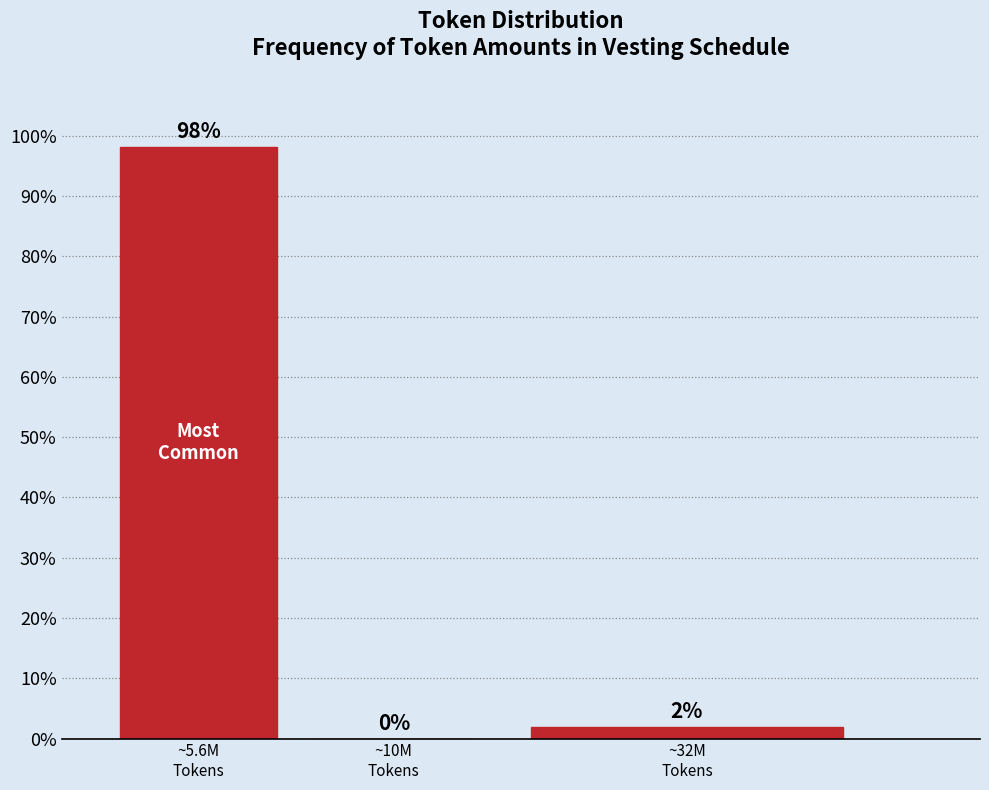

What is the greatest value displayed?

98.1